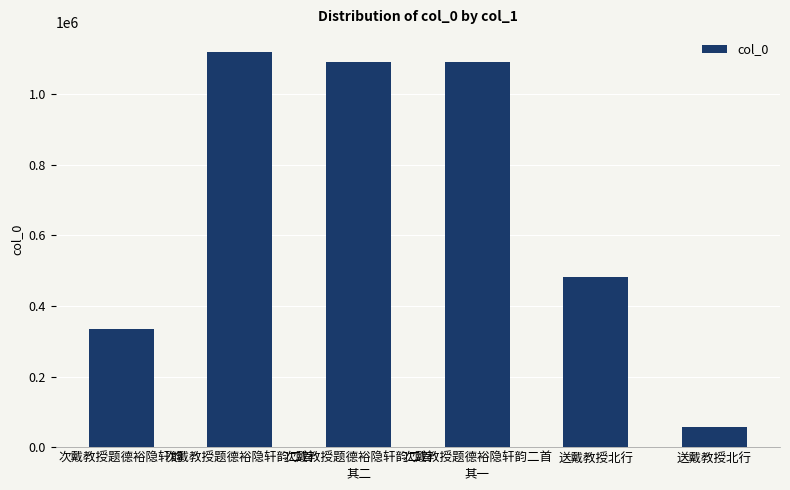

Does the chart contain any negative values?

No